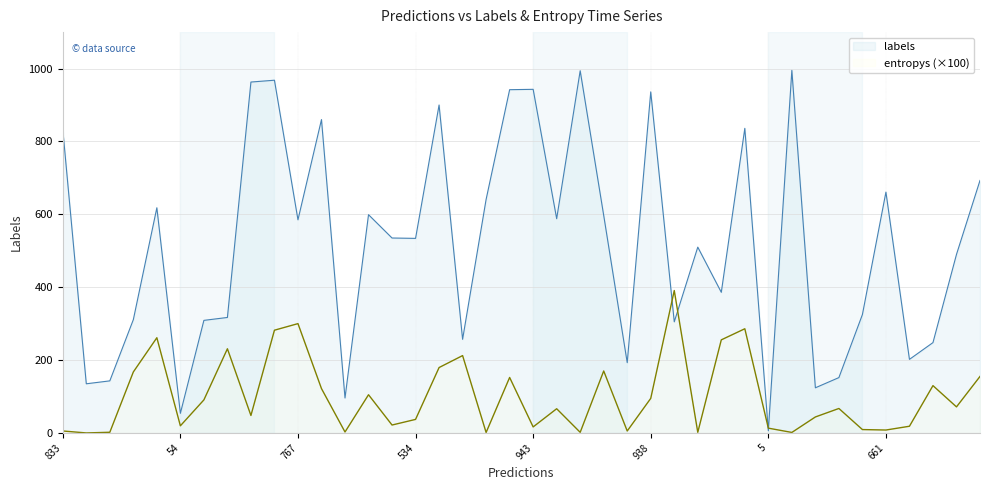

What are all the series names shown in the legend?

labels, entropys (×100)